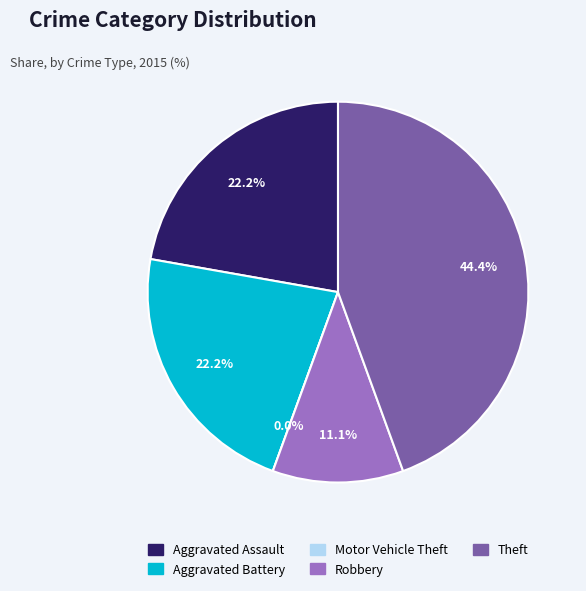

Rank the categories by value from highest to lowest.

Theft, Aggravated Assault, Aggravated Battery, Robbery, Motor Vehicle Theft